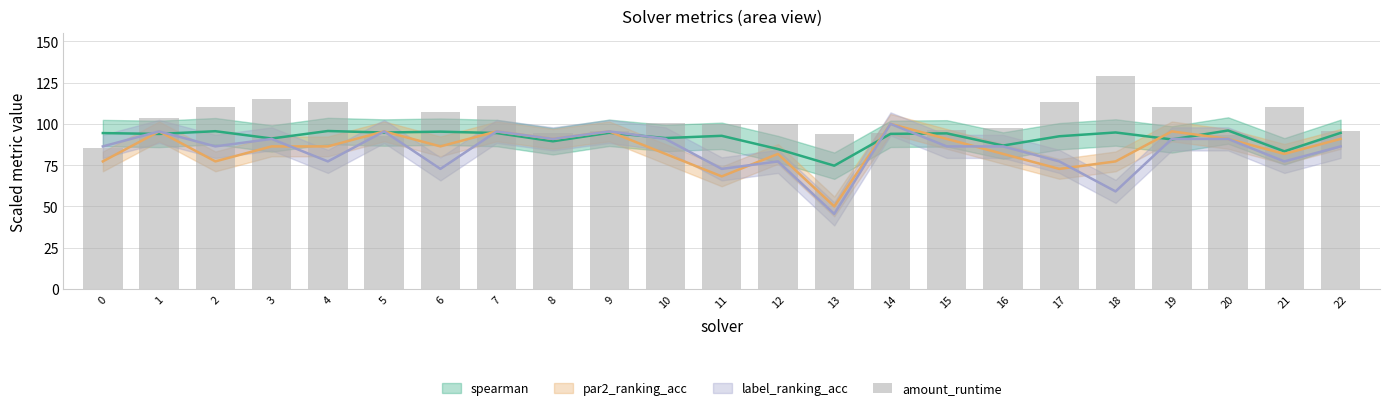

Reading left to right, extract all data points from this chart.

0=85.6	1=103.7	2=110.0	3=115.3	4=113.4	5=92.7	6=107.4	7=110.8	8=94.8	9=95.5	10=100.3	11=99.9	12=99.9	13=93.8	14=94.8	15=96.1	16=97.3	17=113.2	18=129.0	19=110.3	20=93.2	21=110.0	22=95.9